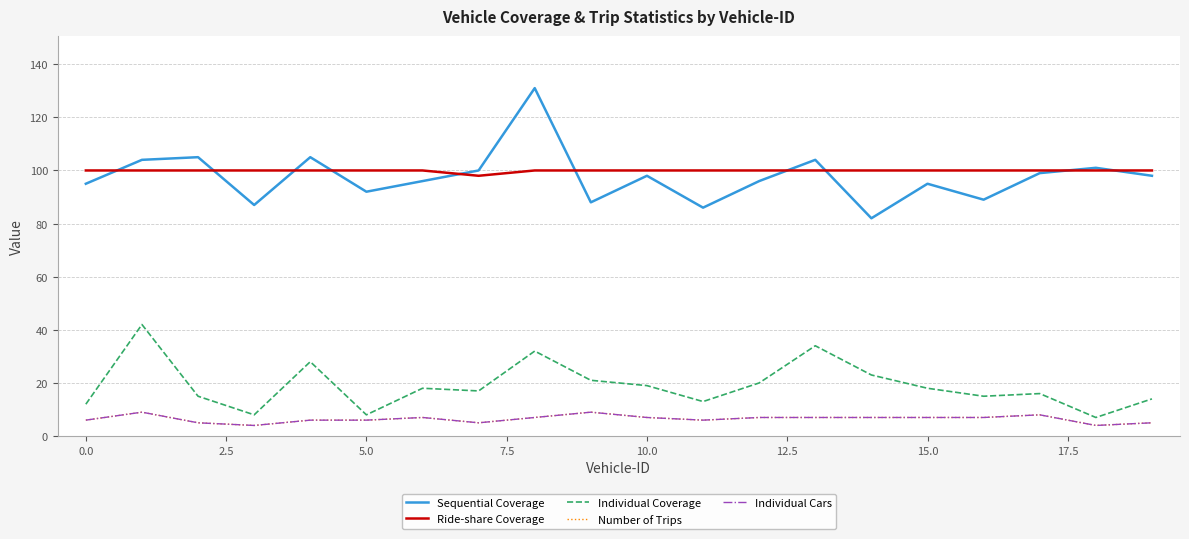

How many lines are shown in the chart?

5